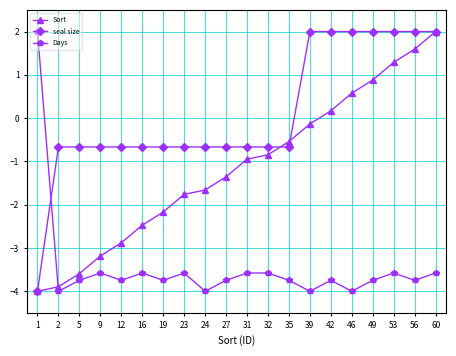

Where does the seal size series first go above 0?

39